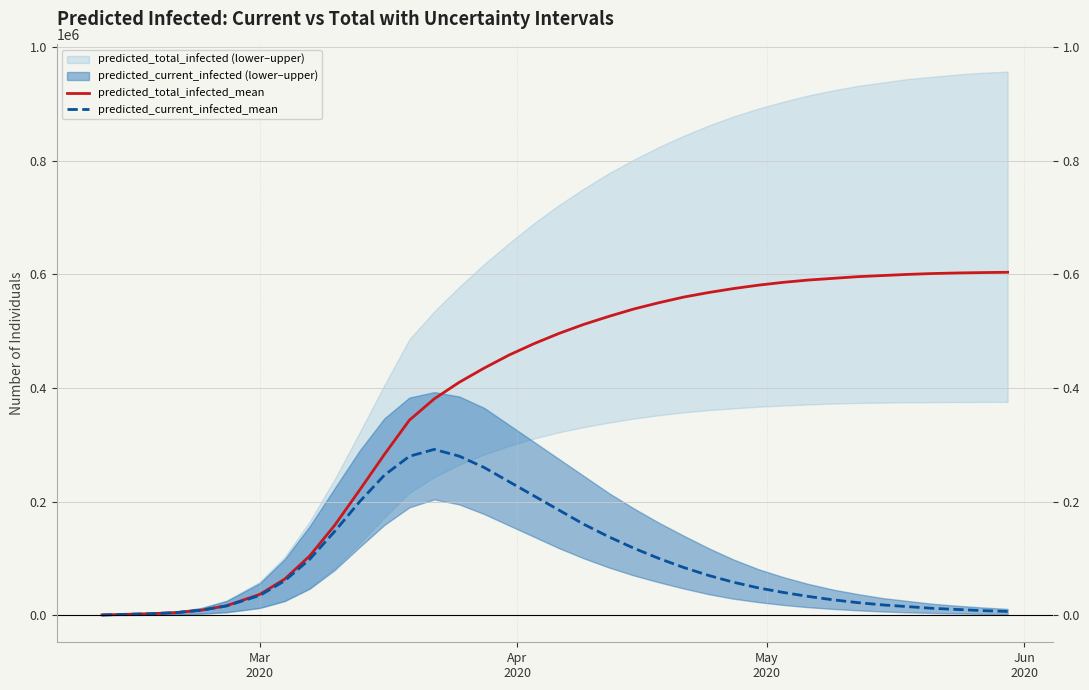

How many lines are shown in the chart?

2